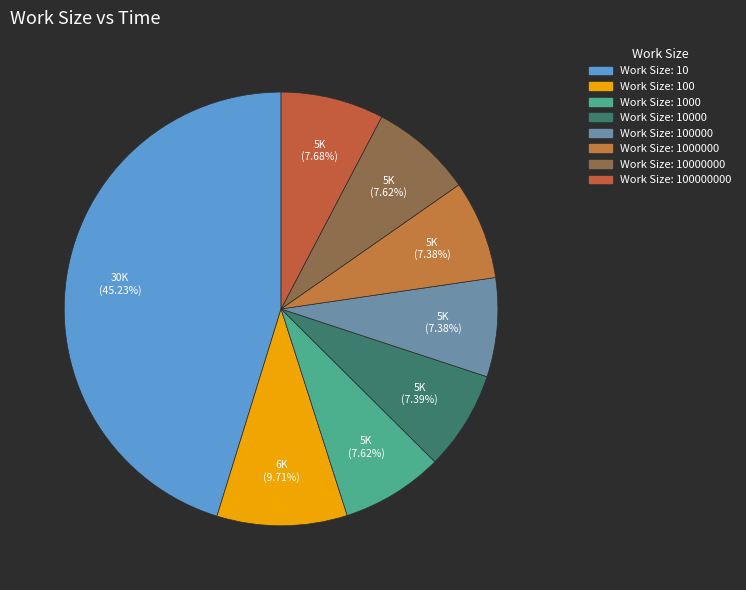

How many slices are in this pie chart?

8